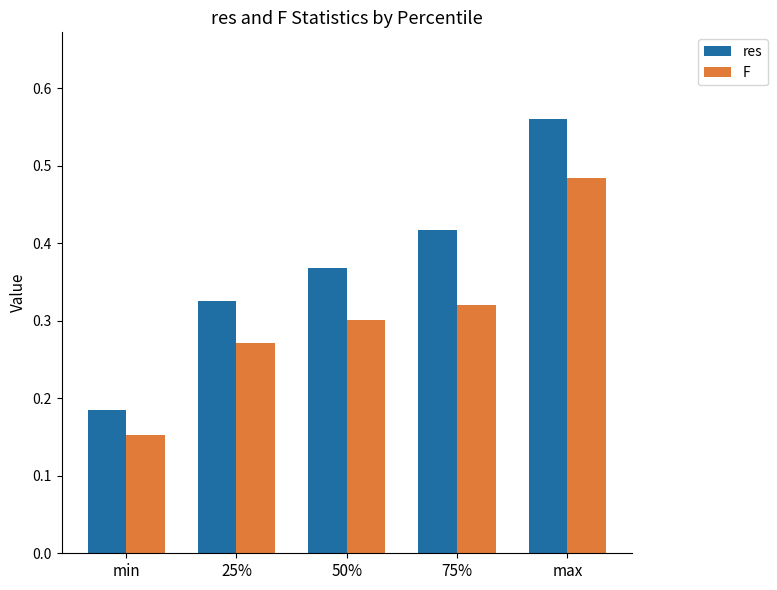

Rank the series at max from highest to lowest value.

res, F